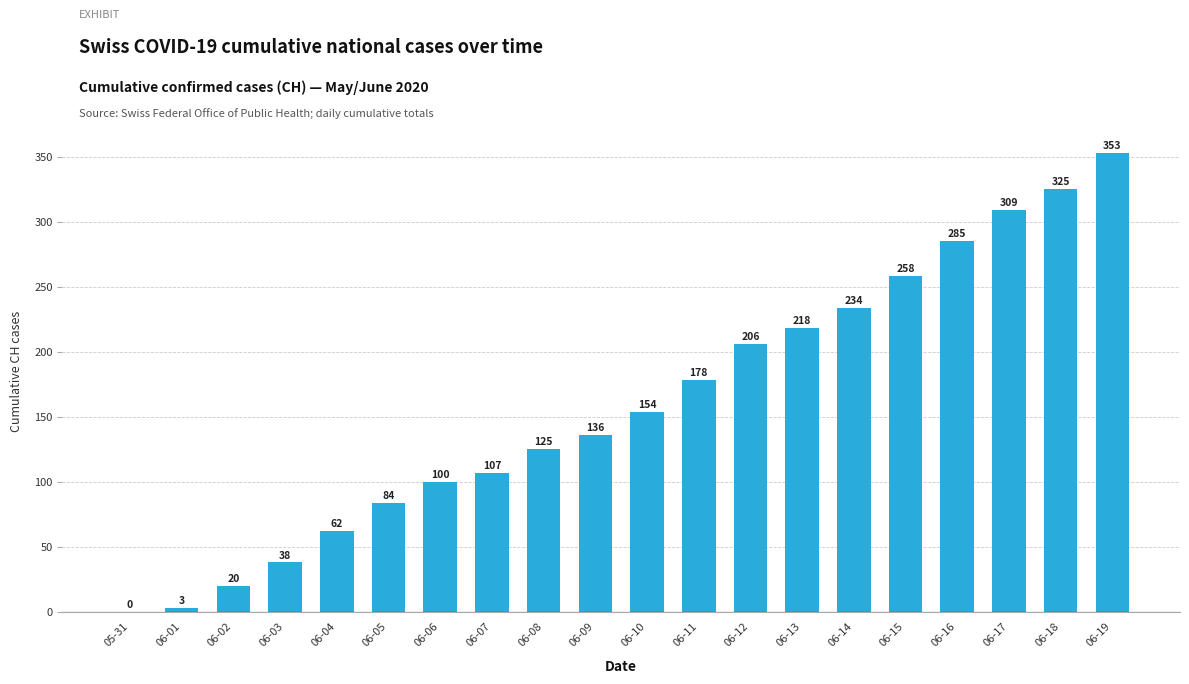

Is it true that the value at 06-07 is 107?

True